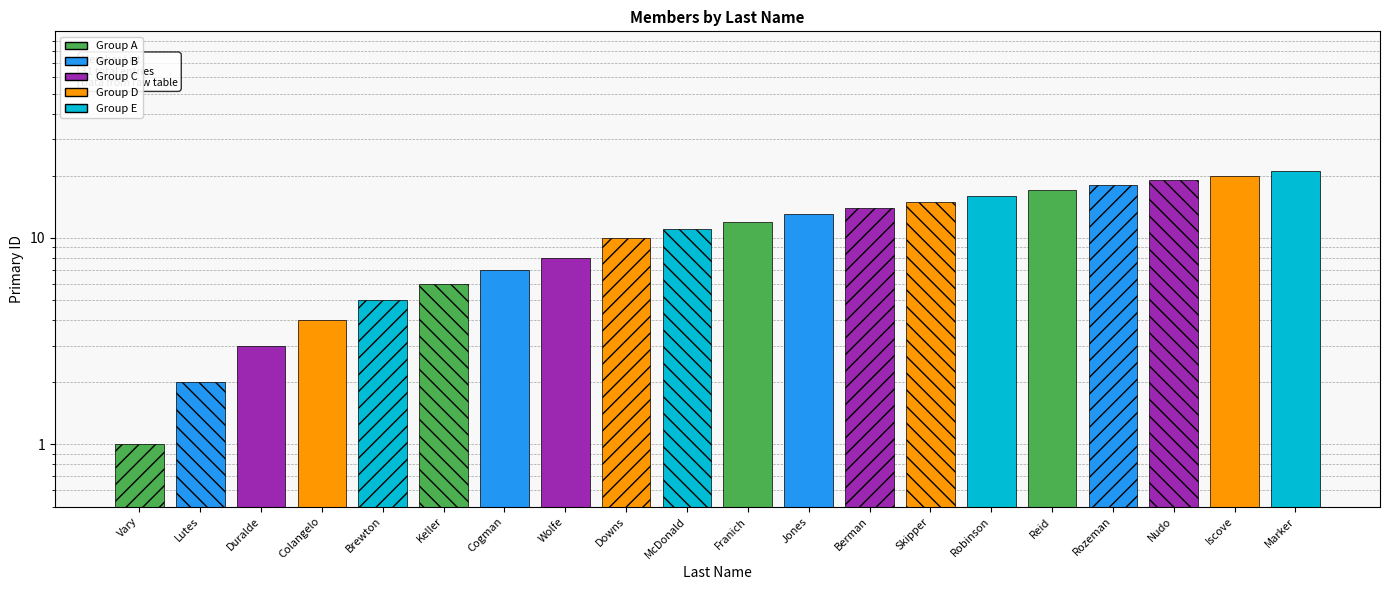

Rank the categories by value from highest to lowest.

Marker, Iscove, Nudo, Rozeman, Reid, Robinson, Skipper, Berman, Jones, Franich, McDonald, Downs, Wolfe, Cogman, Keller, Brewton, Colangelo, Duralde, Lutes, Vary